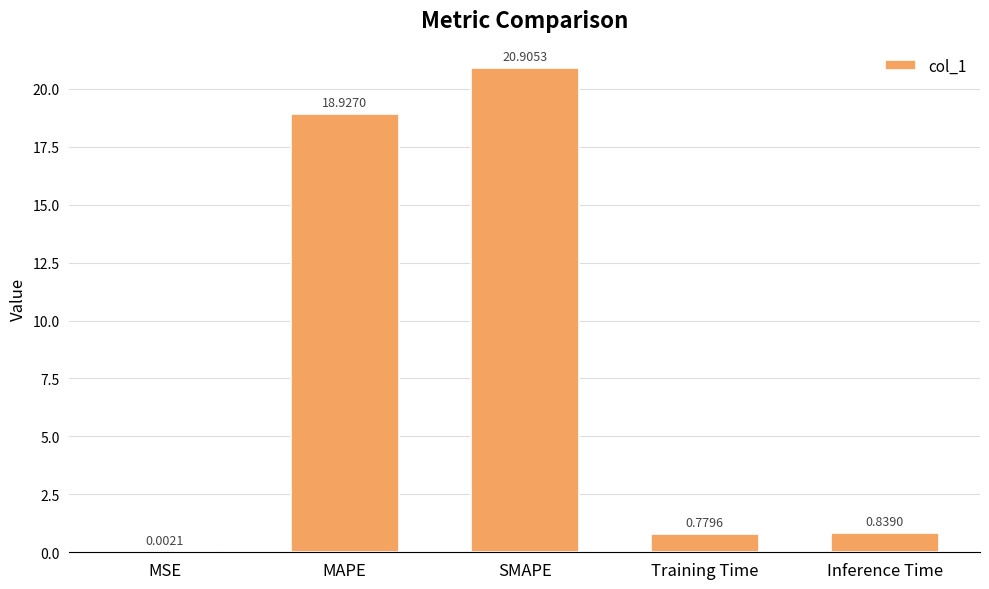

What is the average value?

8.3